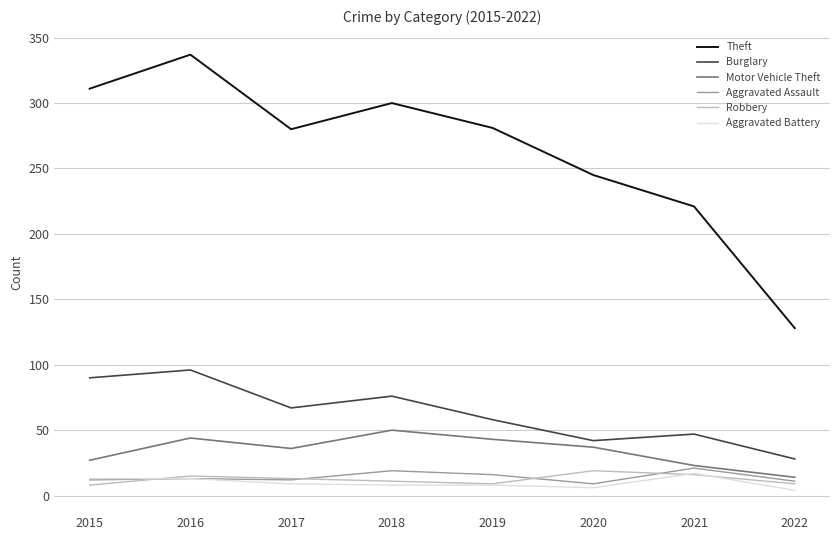

Which series has the largest range (max minus min)?

Theft